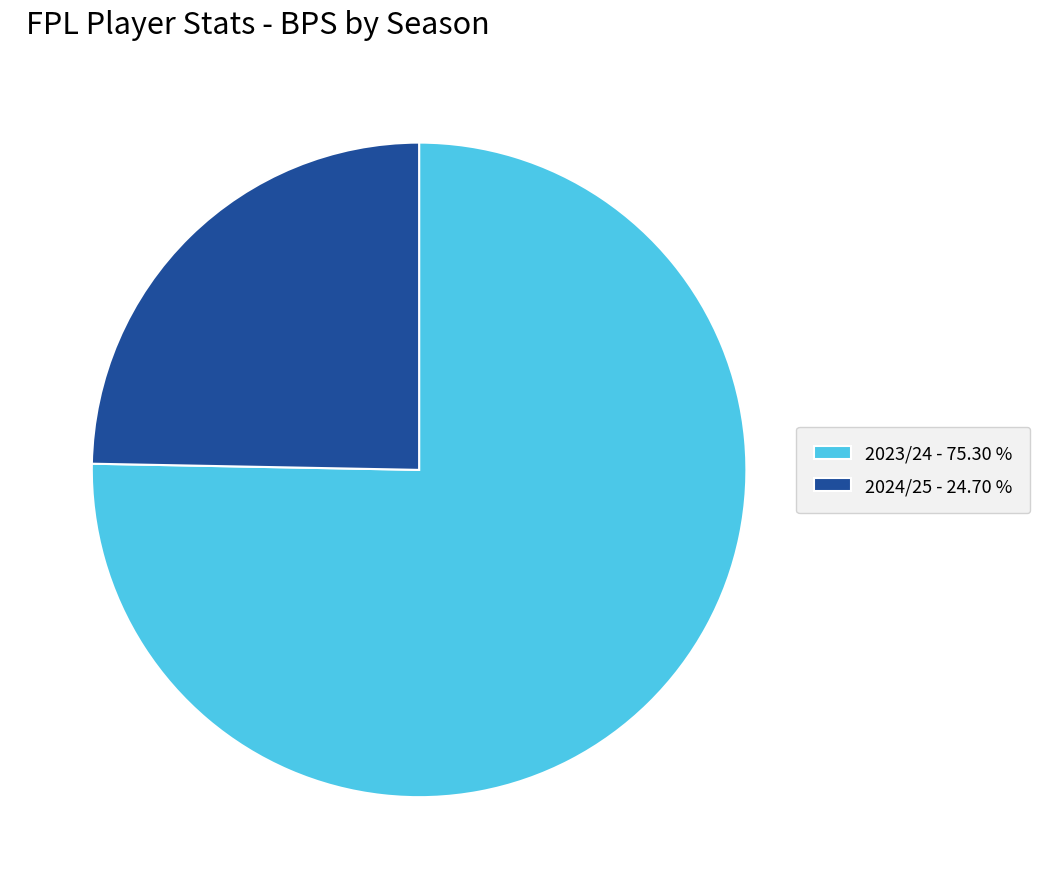

What is the largest slice in the pie chart?

2023/24 - 75.30 %